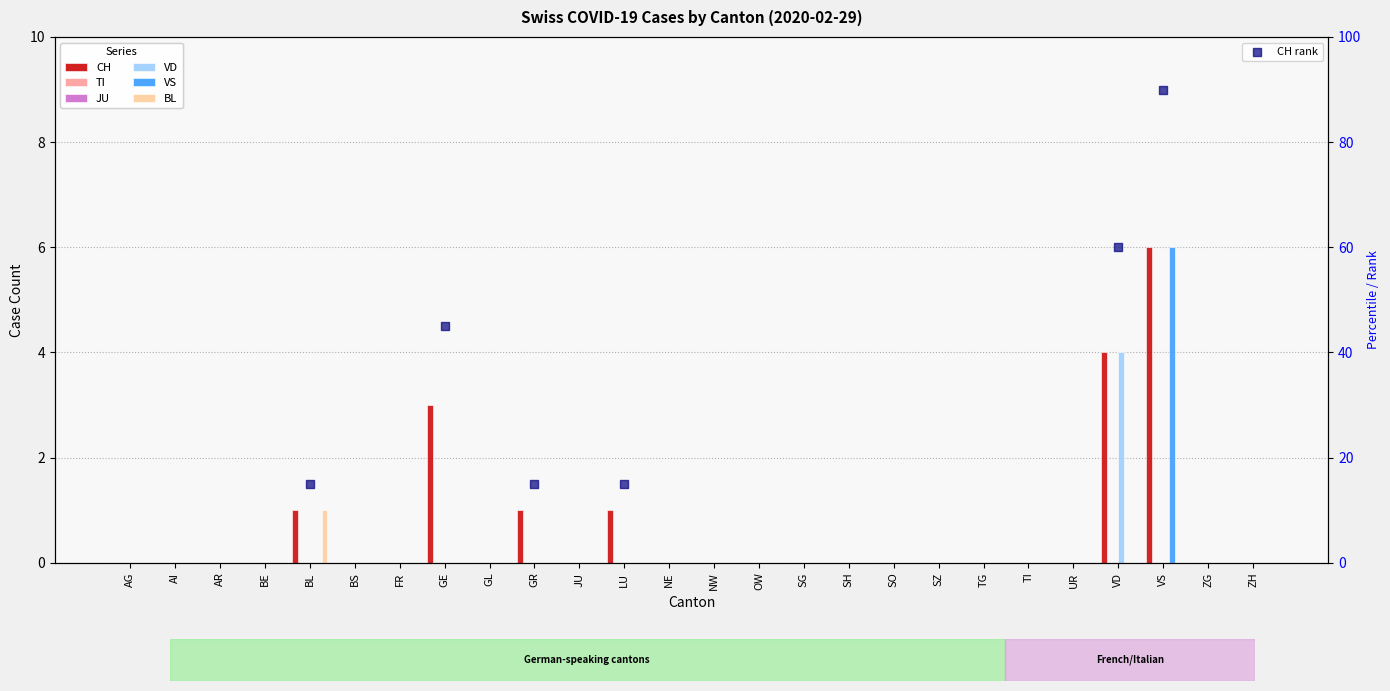

At how many categories does at least one series exceed 4?

1